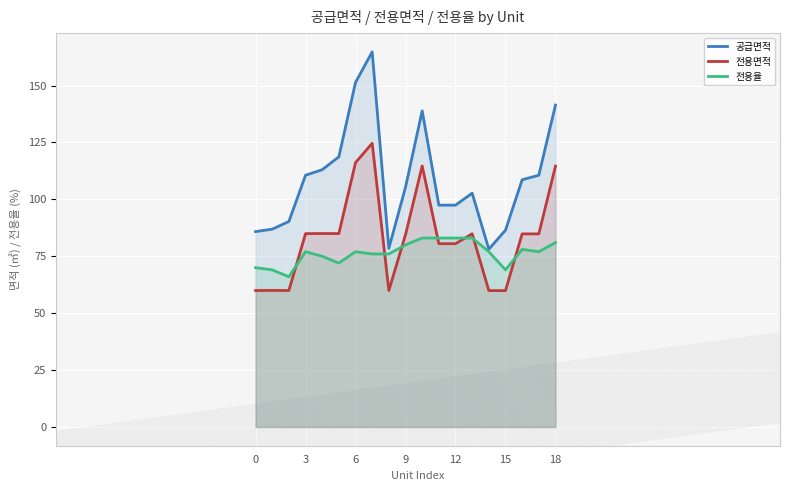

Is it true that 전용율 equals 69.0 at 15?

True